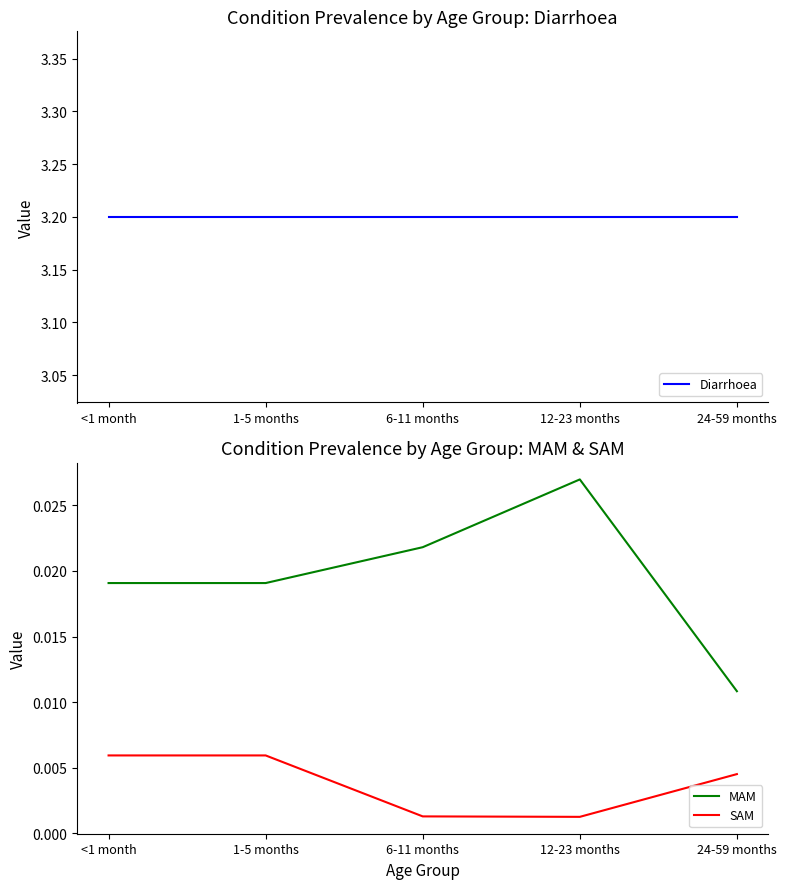

The Diarrhoea series shows 4.6 at 6-11 months. True or false?

False